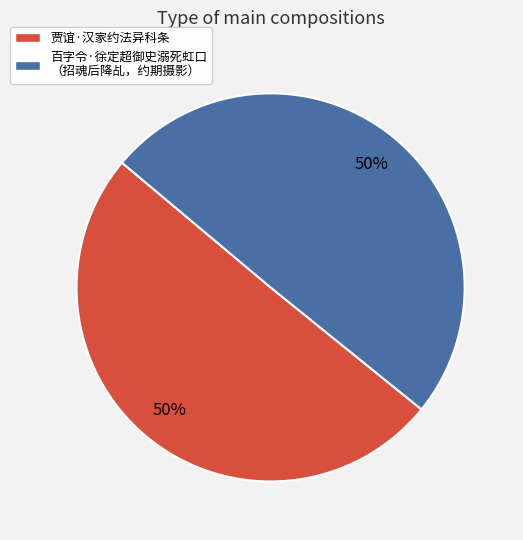

Count the number of slices in the pie.

2